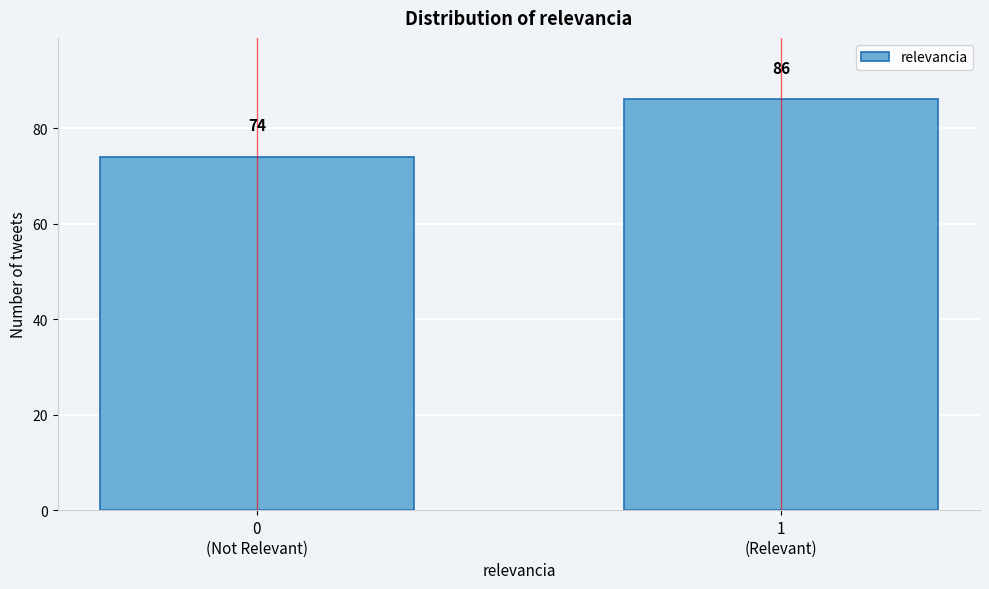

Reading left to right, extract all data points from this chart.

74	86